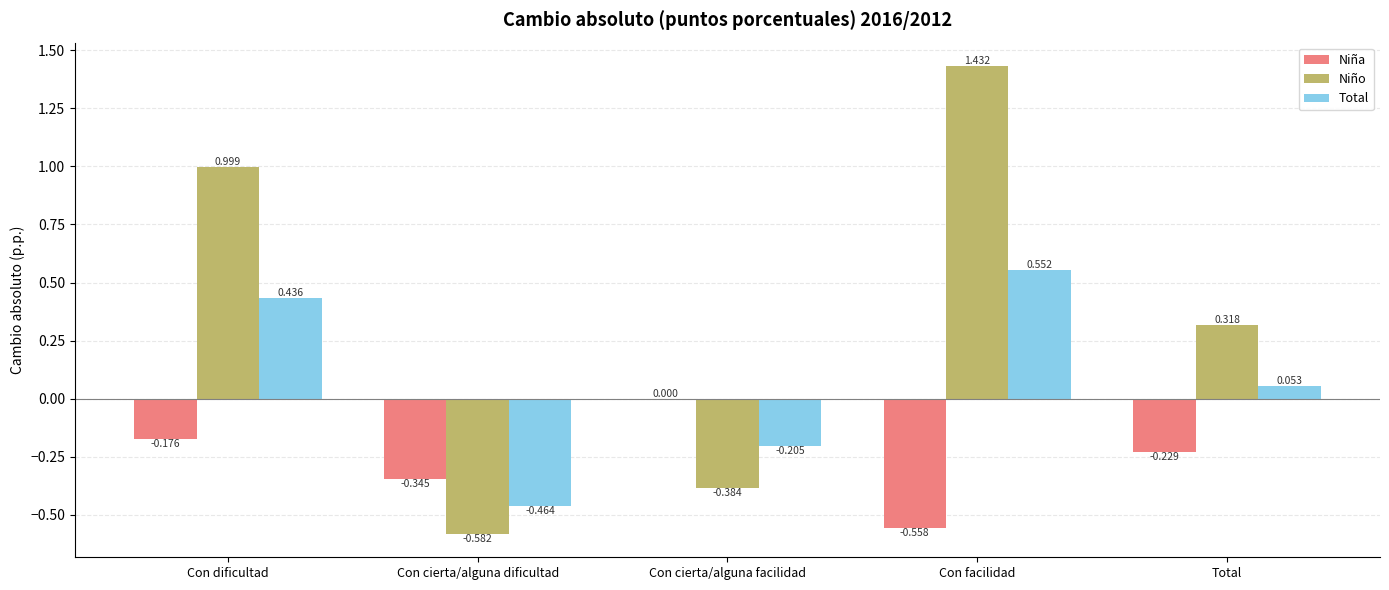

At which label is Niña closest to 0?

Con cierta/alguna facilidad